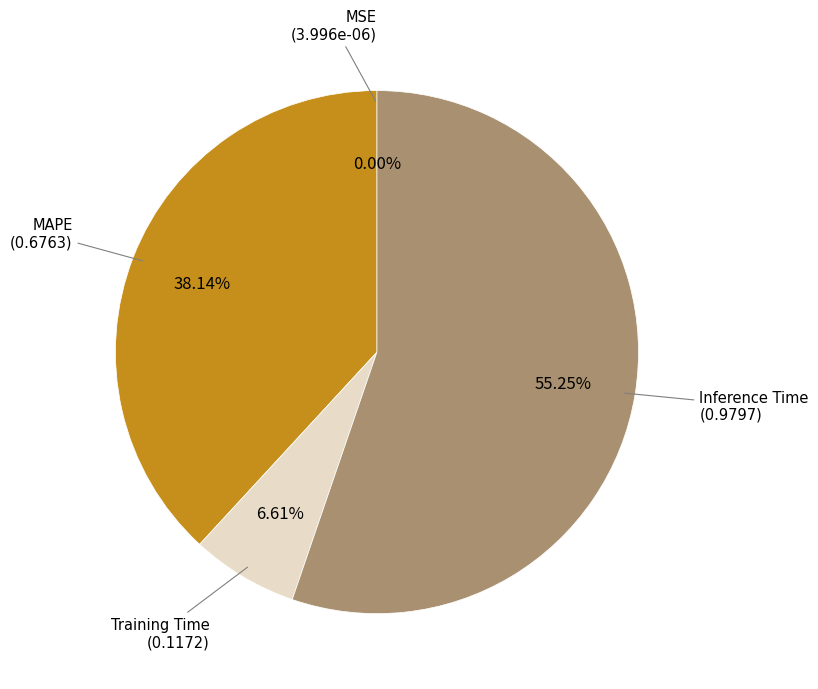

Is there a majority slice in this chart?

Yes